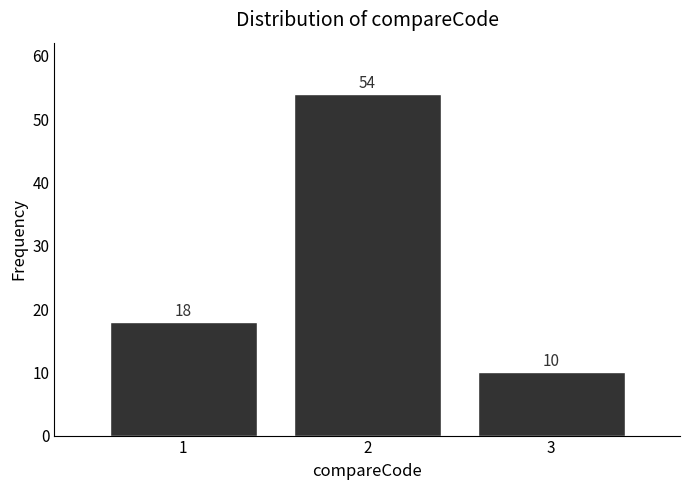

What is the height of the bar covering 2.5 to 3.5 on the x-axis?

10